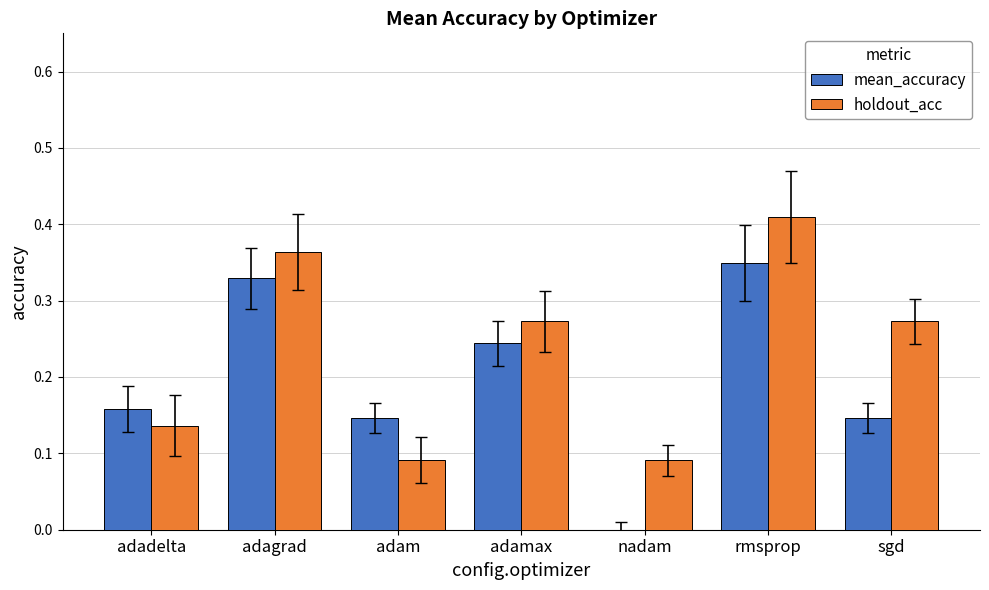

Which series changed the most between adadelta and sgd?

holdout_acc